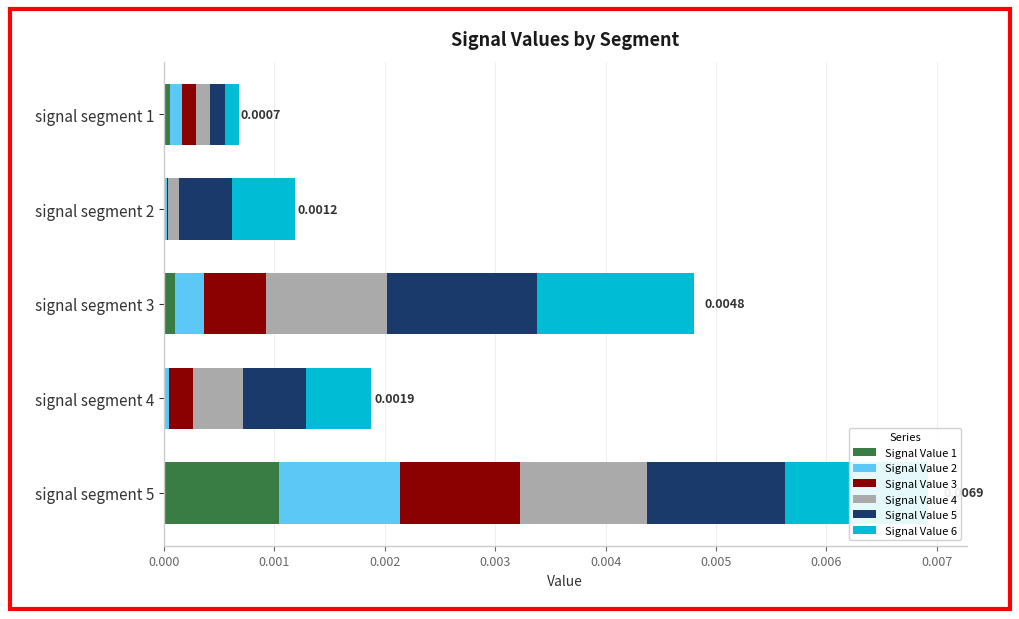

At which category is the sum across all series the highest?

signal segment 5